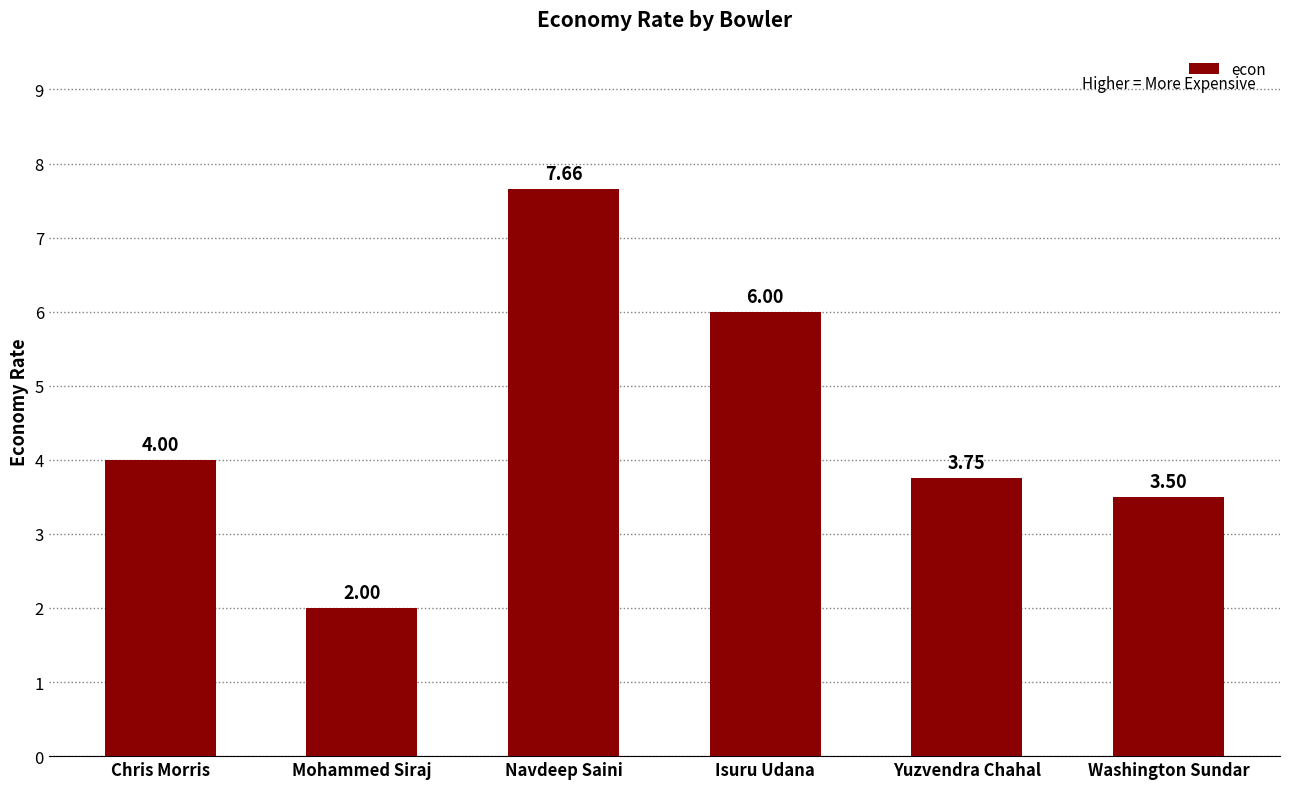

Rank the categories by value from highest to lowest.

Navdeep Saini, Isuru Udana, Chris Morris, Yuzvendra Chahal, Washington Sundar, Mohammed Siraj